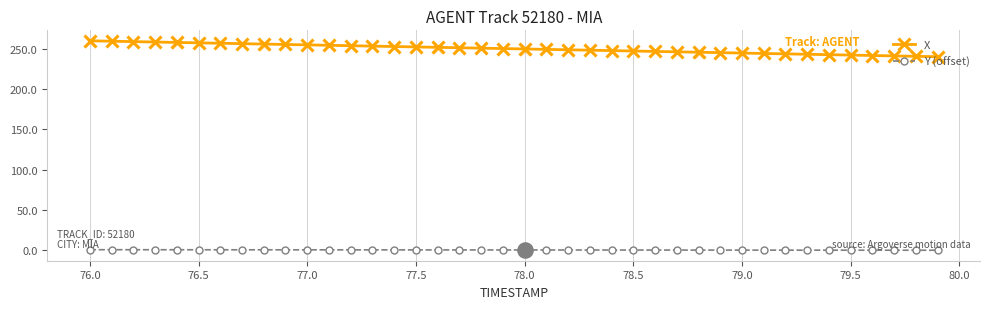

What is the highest value of the X series?

259.7